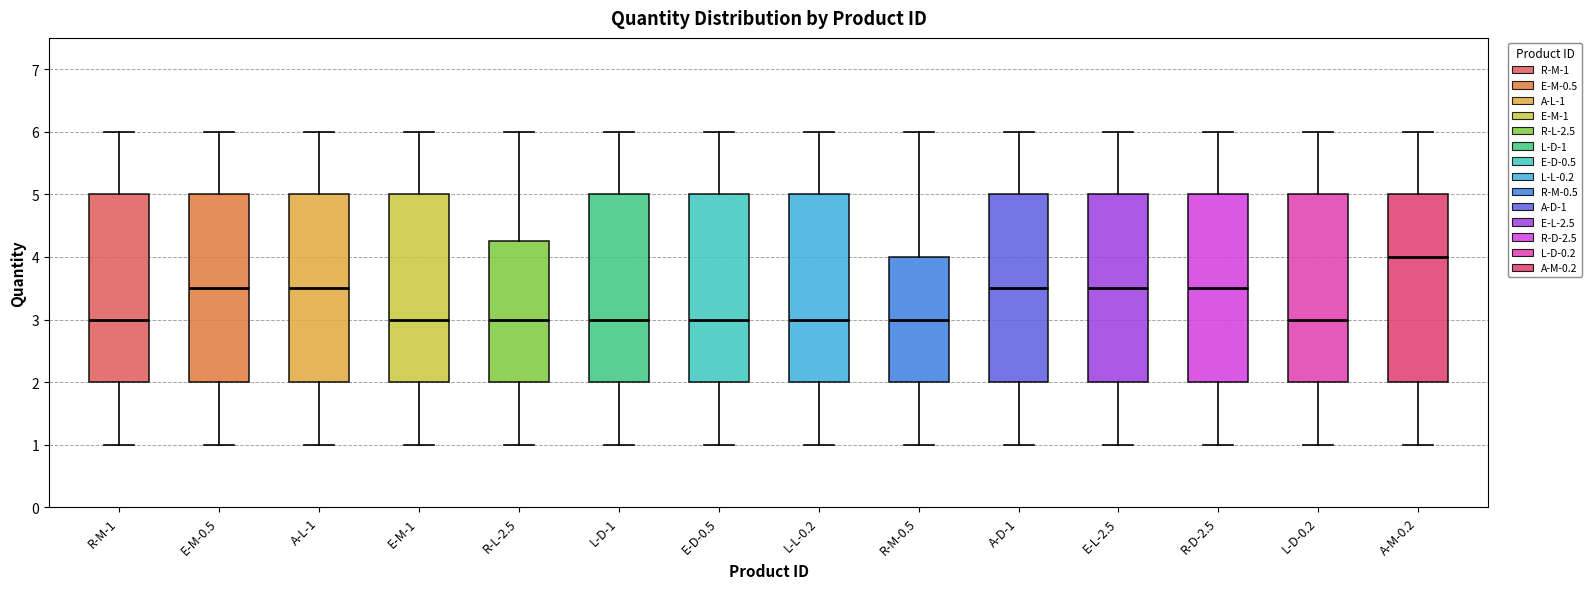

Reading left to right, read every box against the y-axis: the position of its median line, the range the box covers, and the ends of its whiskers. The values are not printed on the chart, so give them approximately, as read against the axis.

R-M-1: median 3.0, box 2.0 to 5.0, whiskers 1.0 to 6.0
E-M-0.5: median 3.5, box 2.0 to 5.0, whiskers 1.0 to 6.0
A-L-1: median 3.5, box 2.0 to 5.0, whiskers 1.0 to 6.0
E-M-1: median 3.0, box 2.0 to 5.0, whiskers 1.0 to 6.0
R-L-2.5: median 3.0, box 2.0 to 4.3, whiskers 1.0 to 6.0
L-D-1: median 3.0, box 2.0 to 5.0, whiskers 1.0 to 6.0
E-D-0.5: median 3.0, box 2.0 to 5.0, whiskers 1.0 to 6.0
L-L-0.2: median 3.0, box 2.0 to 5.0, whiskers 1.0 to 6.0
R-M-0.5: median 3.0, box 2.0 to 4.0, whiskers 1.0 to 6.0
A-D-1: median 3.5, box 2.0 to 5.0, whiskers 1.0 to 6.0
E-L-2.5: median 3.5, box 2.0 to 5.0, whiskers 1.0 to 6.0
R-D-2.5: median 3.5, box 2.0 to 5.0, whiskers 1.0 to 6.0
L-D-0.2: median 3.0, box 2.0 to 5.0, whiskers 1.0 to 6.0
A-M-0.2: median 4.0, box 2.0 to 5.0, whiskers 1.0 to 6.0